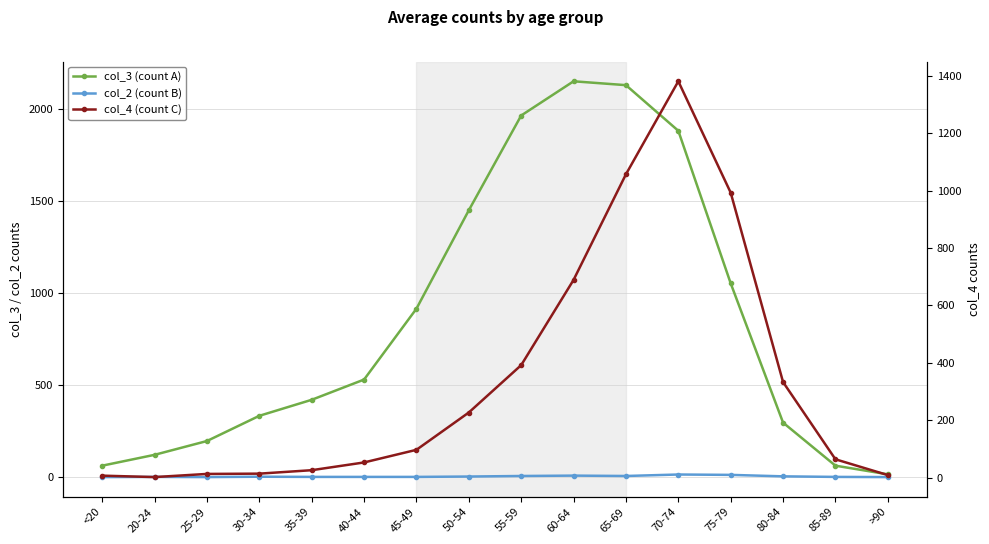

What is the total value across all series at 35-39?

447